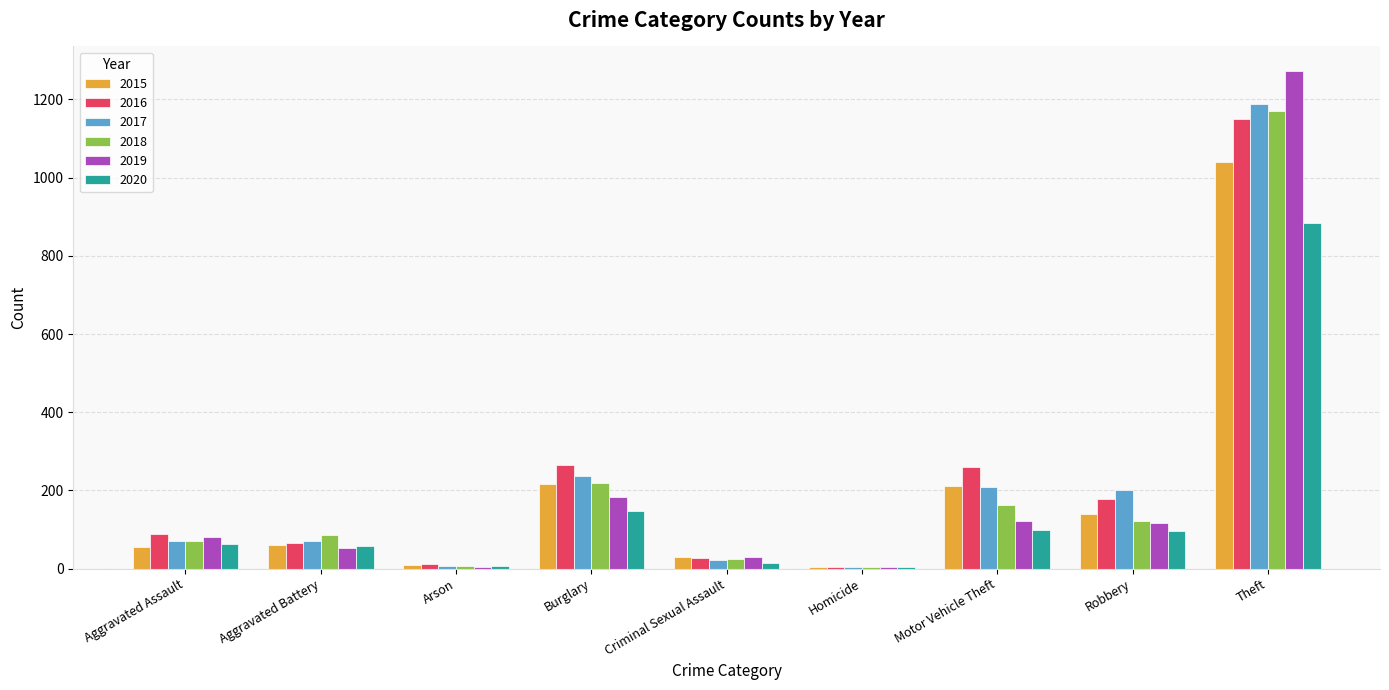

What is the sum of the 2015 values at Arson and Aggravated Assault?

66